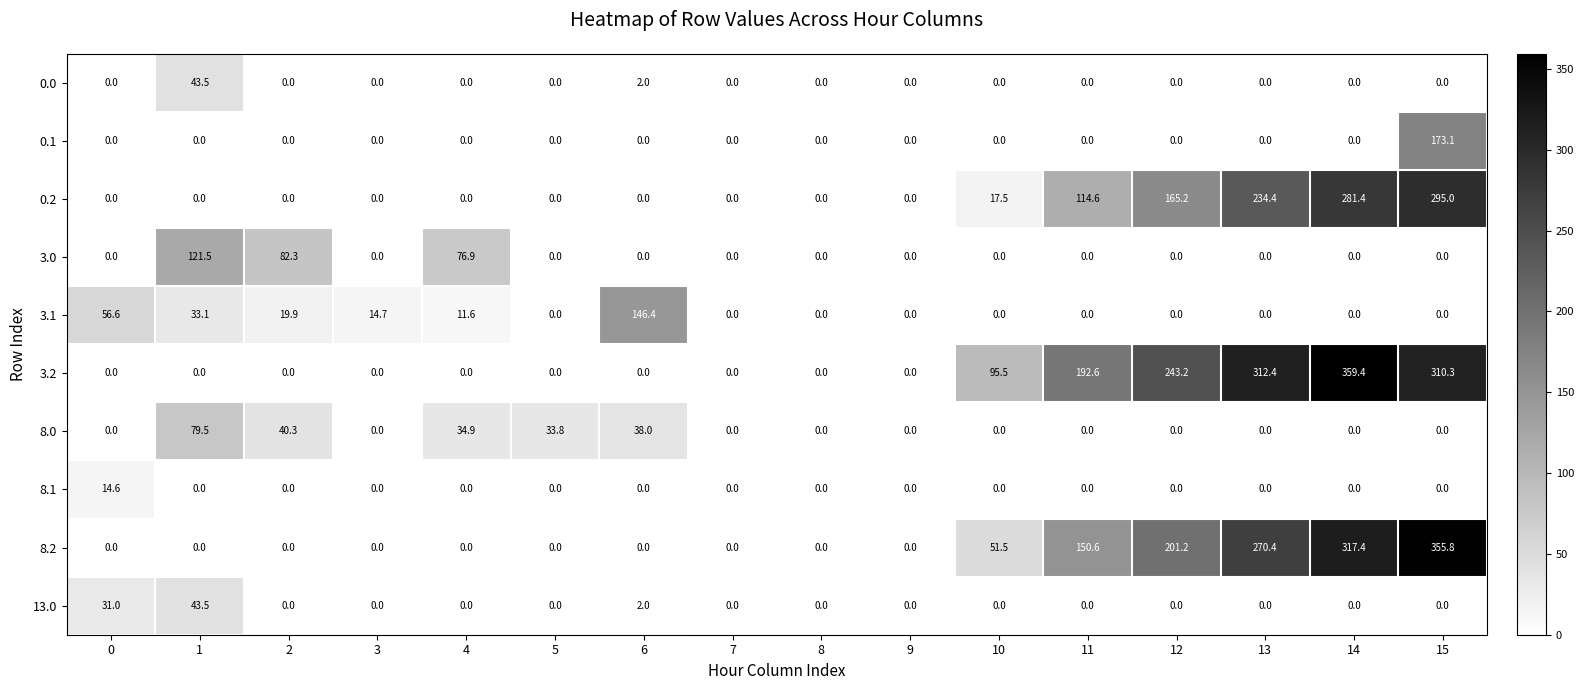

What is the difference between the maximum and minimum values in the 0.0 series?

43.5